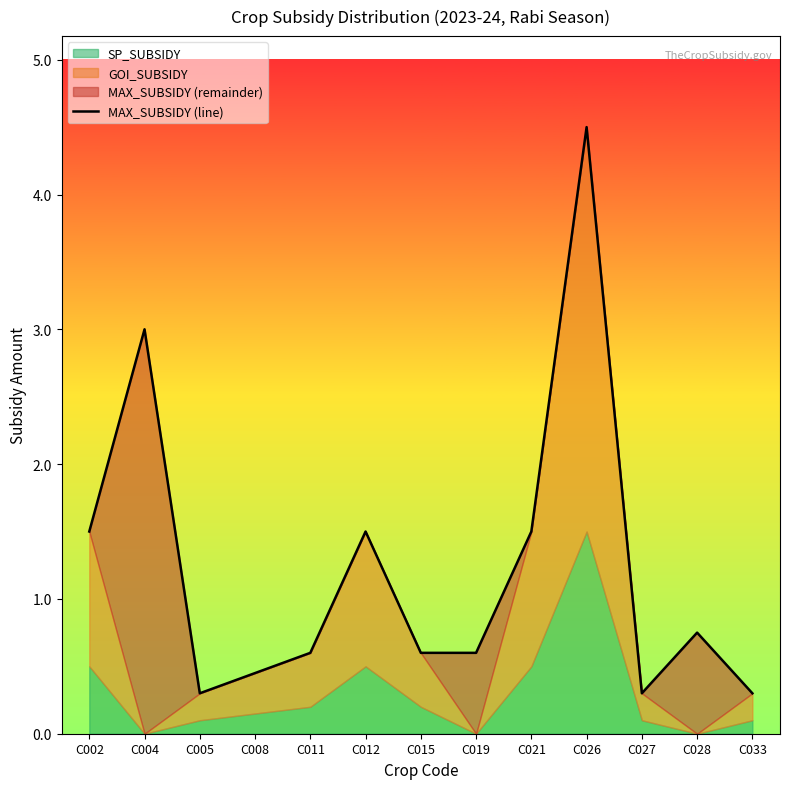

List the labels in order of value, smallest first.

C005, C027, C033, C008, C011, C015, C019, C028, C002, C012, C021, C004, C026